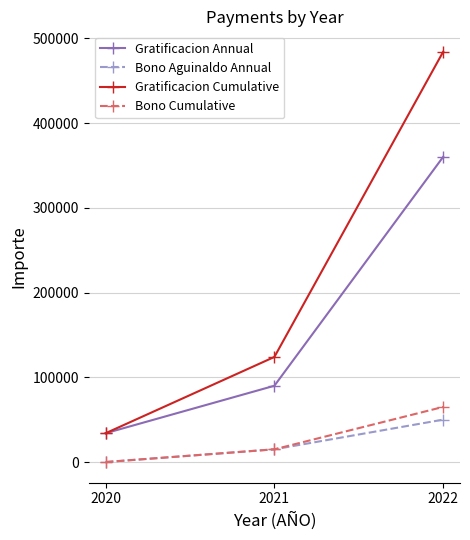

What is the sum of the Gratificacion Annual values at 2020 and 2022?

394000